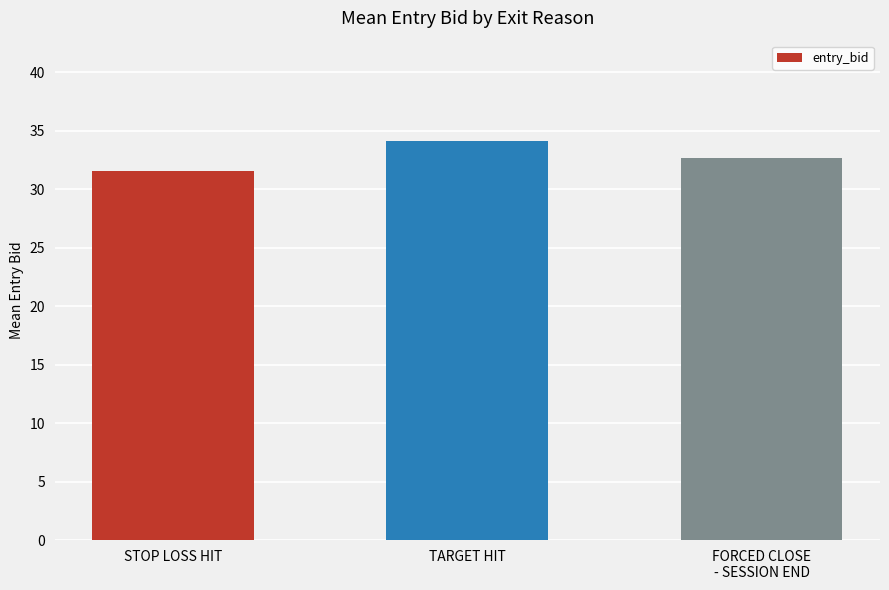

Which has a higher value, STOP LOSS HIT or FORCED CLOSE
- SESSION END?

FORCED CLOSE
- SESSION END